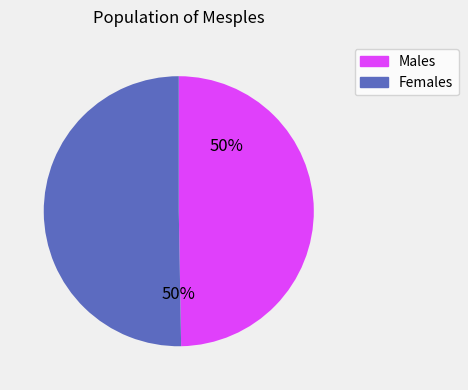

True or false: Females accounts for 61% of the total.

False